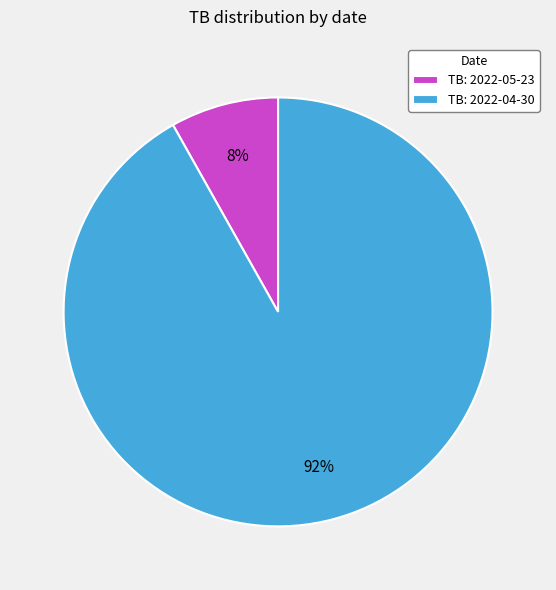

To the nearest percent, what is the difference between the largest and smallest slice percentages?

84%